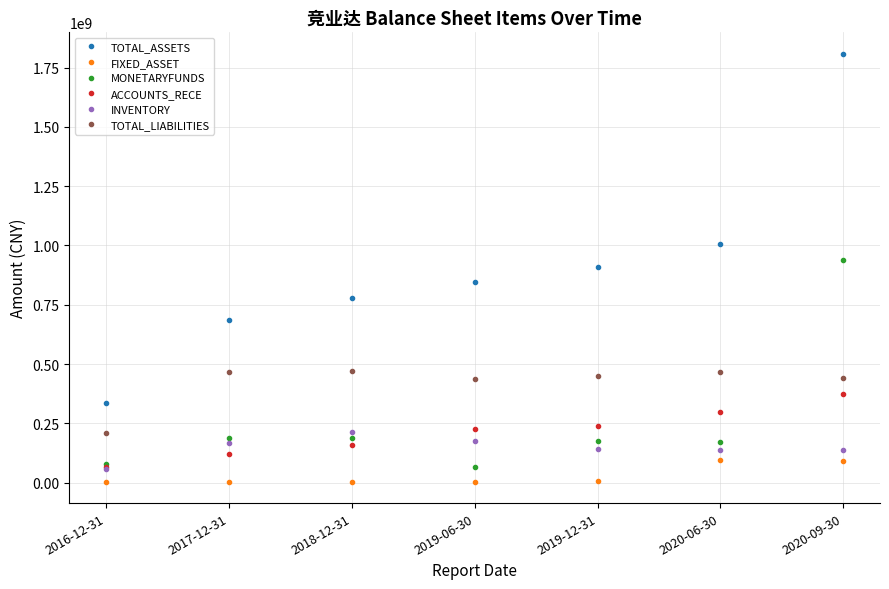

How many values in the TOTAL_ASSETS series are below 847970481?

3